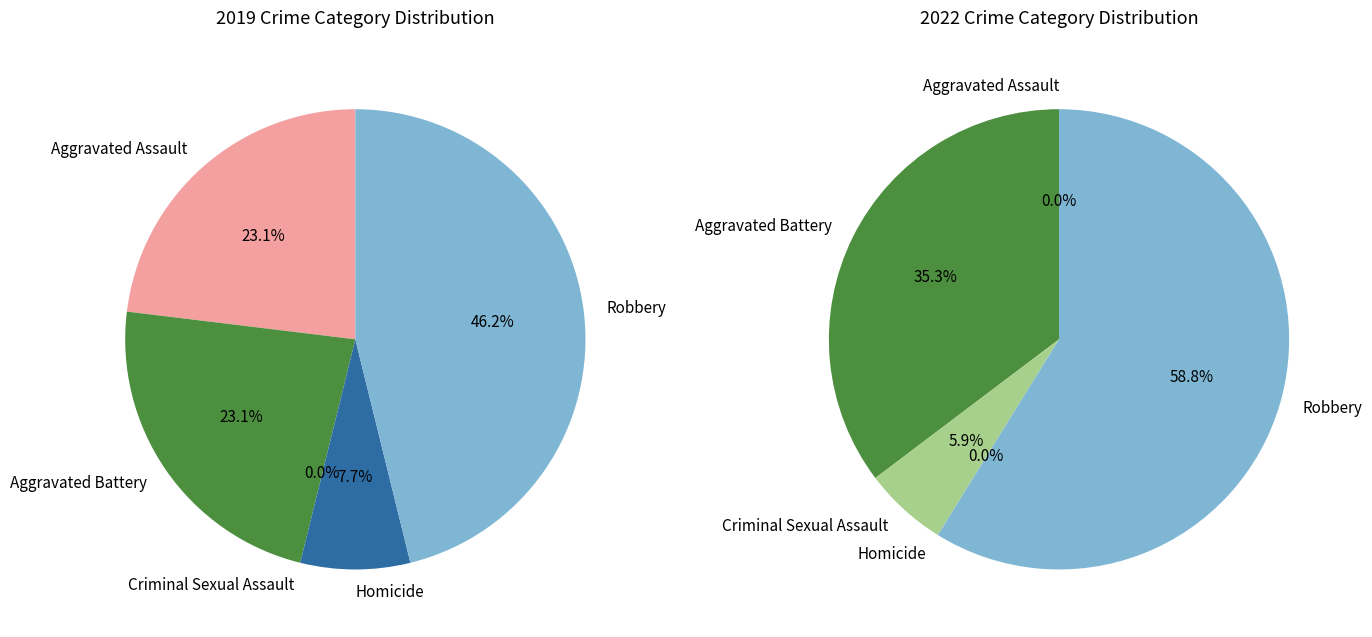

True or false: 3 accounts for 0% of the total.

True